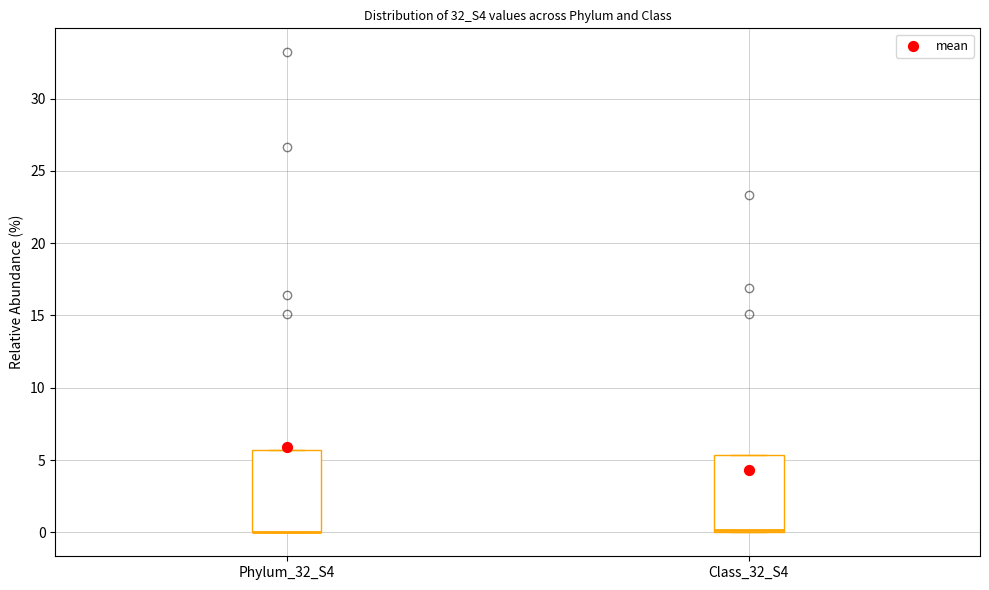

Reading left to right, transcribe this box plot: for each box, give where its median line is, the range the box spans, and where its two whiskers end, as read against the y-axis. The values are not printed on the chart, so give them approximately, as read against the axis.

Phylum_32_S4: median 0.0 (drawn on the box's lower edge), box 0.0 to 5.5, whiskers 0.0 to 5.5
Class_32_S4: median 0.0 (just above the box's lower edge), box 0.0 to 5.5, whiskers 0.0 to 5.5